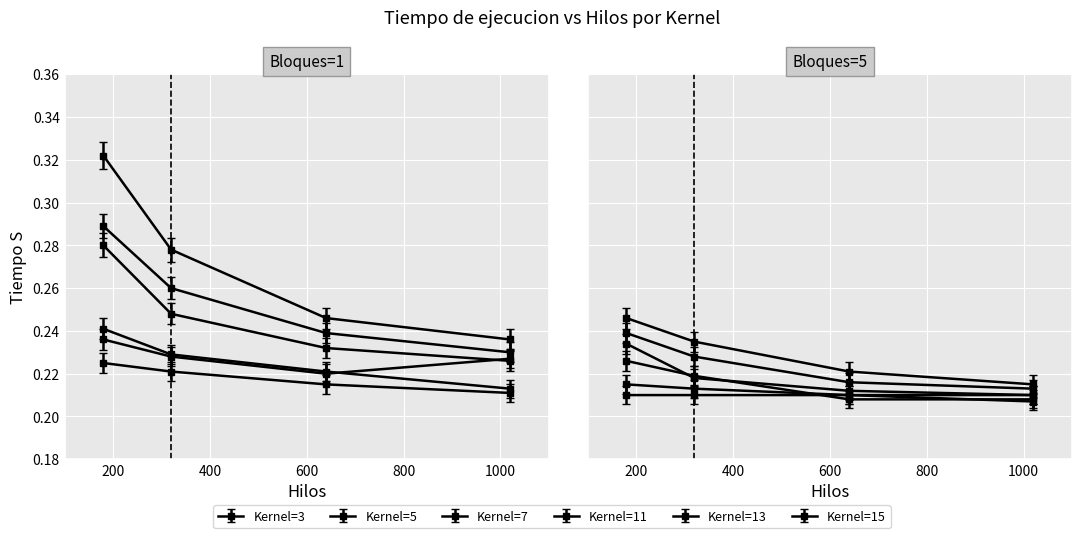

What is the value of the Kernel=3 point at the 7th from the left?

0.2